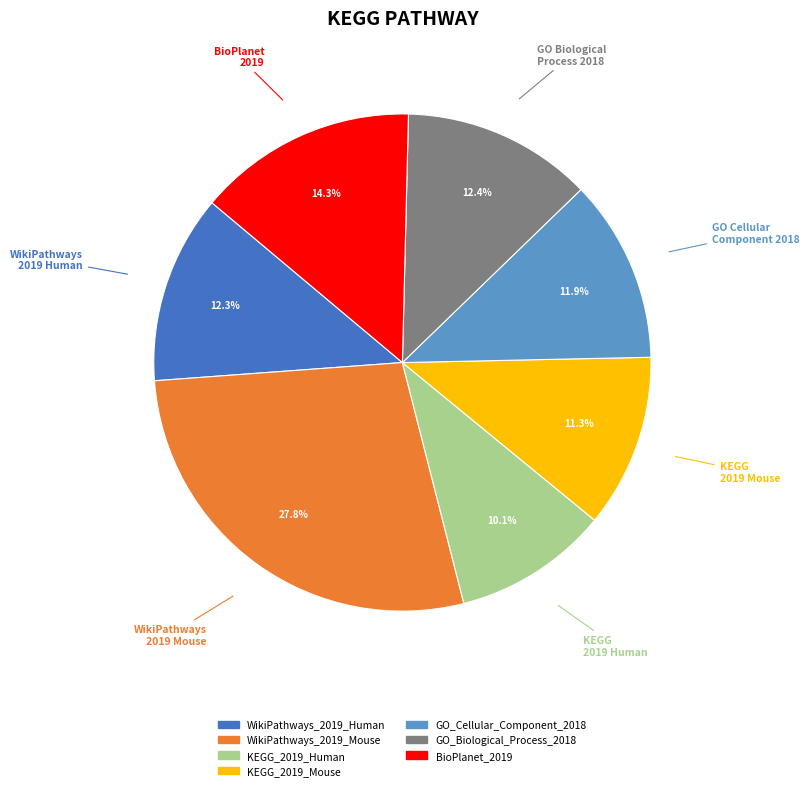

Which category has the biggest portion of the pie?

WikiPathways 2019 Mouse